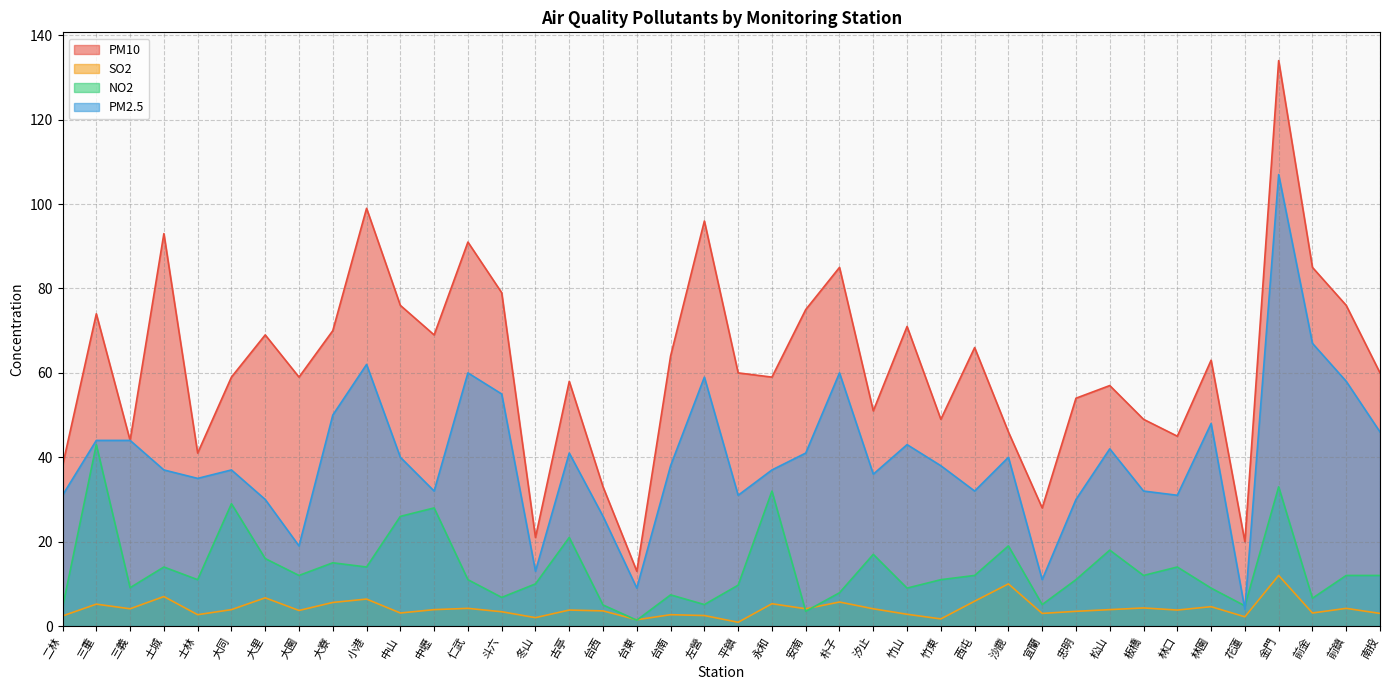

Between 朴子 and 永和, which is larger?

朴子